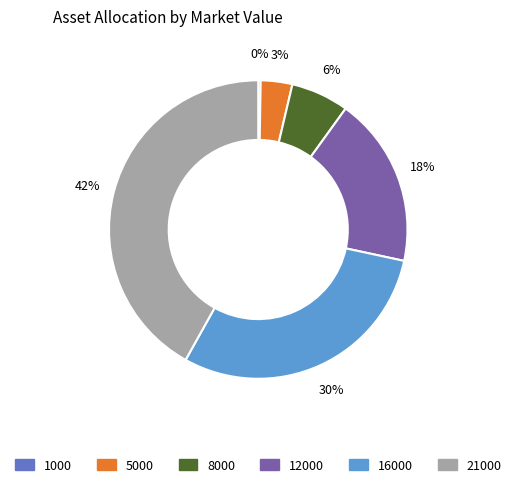

True or false: 5000 accounts for 17% of the total.

False